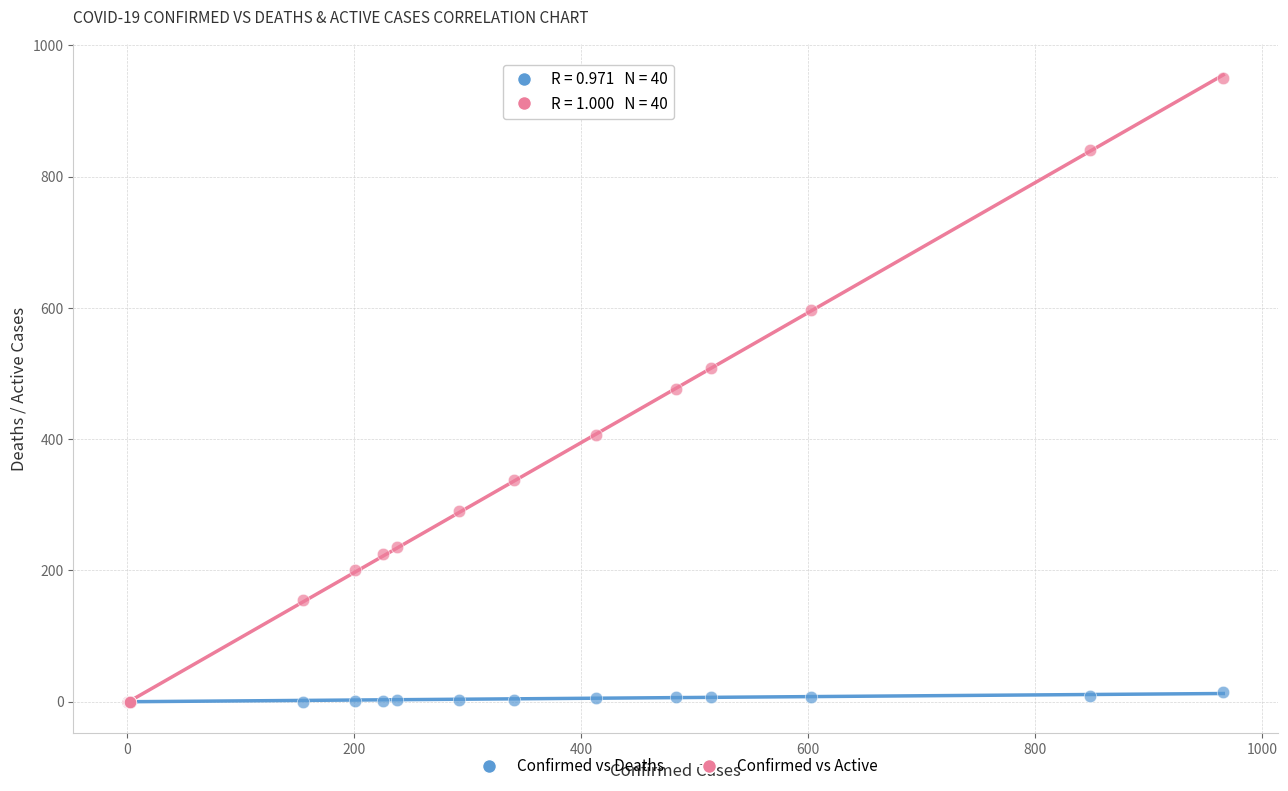

Which series has the largest Y range (max minus min)?

Confirmed vs Active